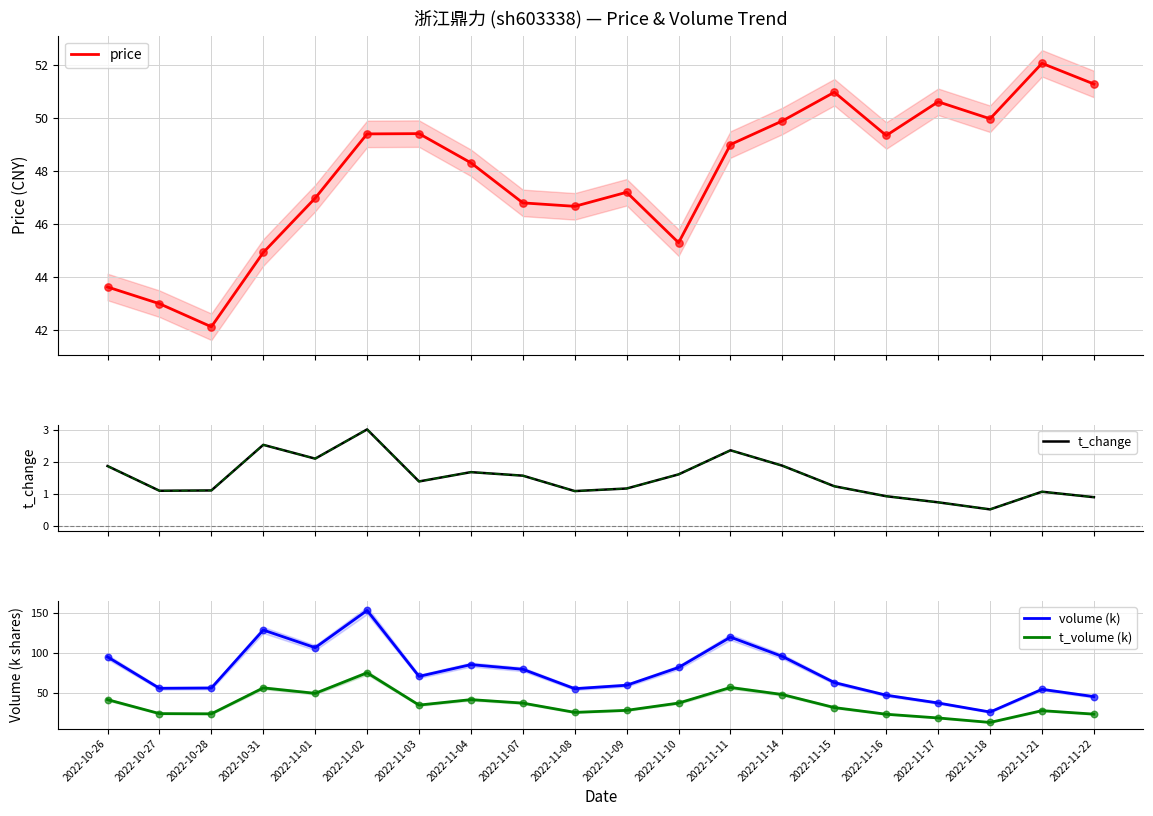

Which series reaches the maximum Y coordinate?

volume (k)